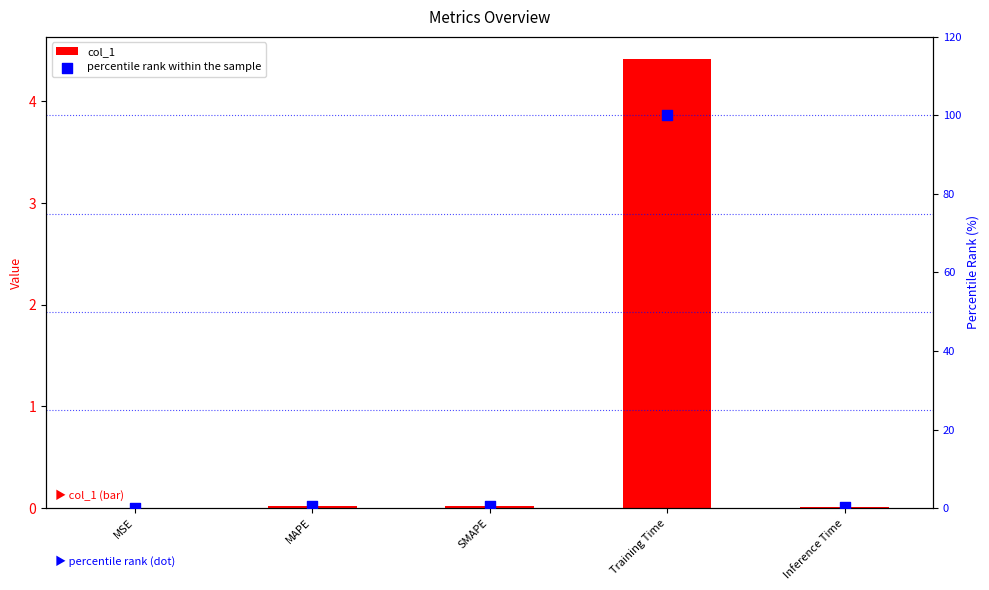

Which series contains the lowest Y value?

col_1